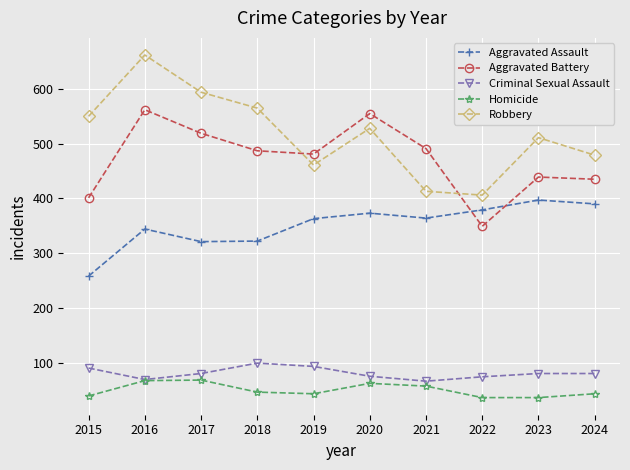

Rank the series at 2017 from lowest to highest value.

Homicide, Criminal Sexual Assault, Aggravated Assault, Aggravated Battery, Robbery